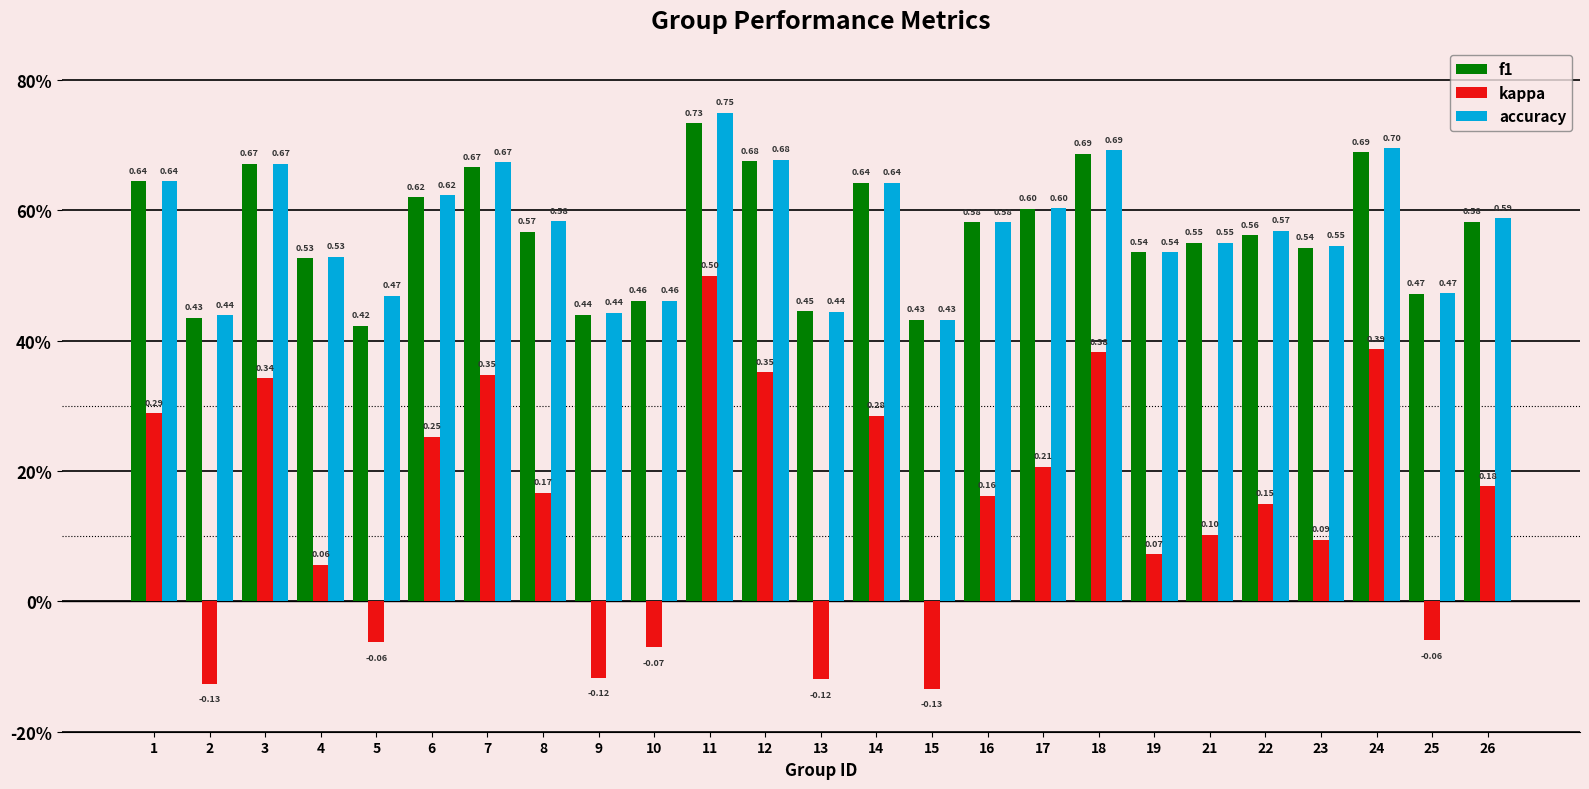

At how many categories does at least one series exceed 0?

25